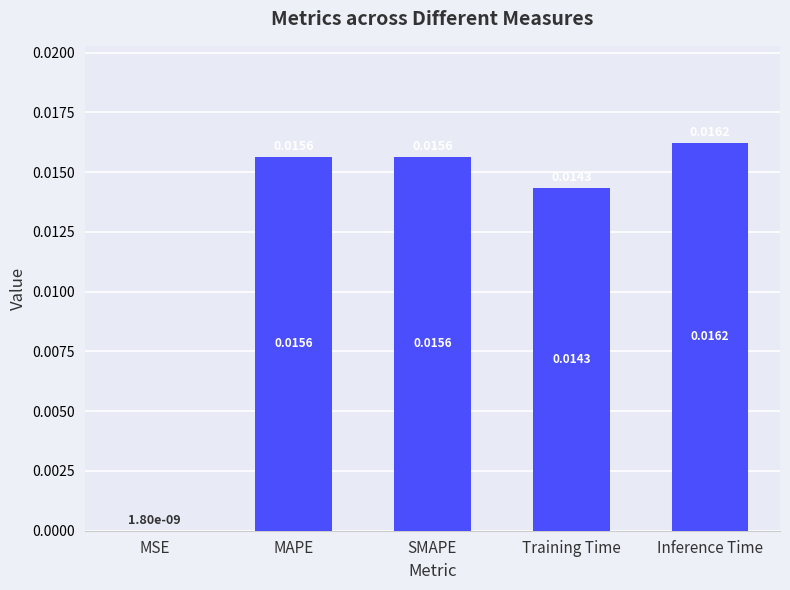

Where is the data nearest to the value 0?

MSE